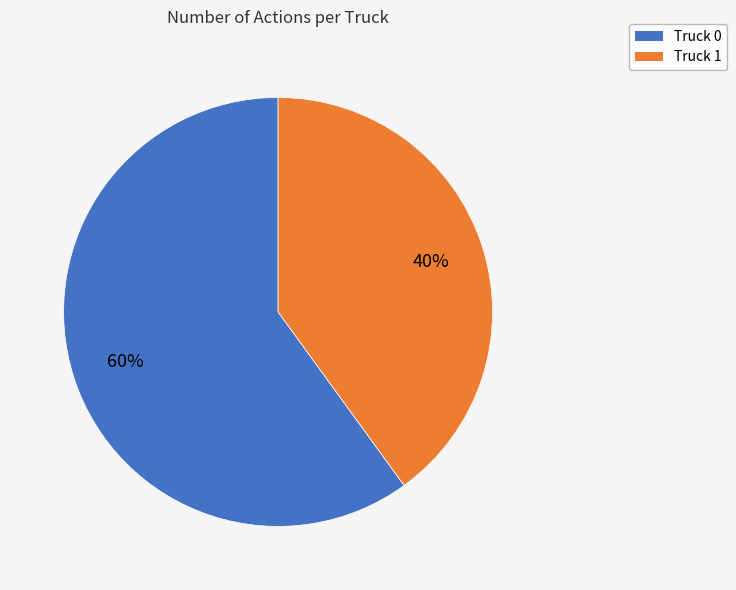

Which category accounts for the majority?

Truck 0